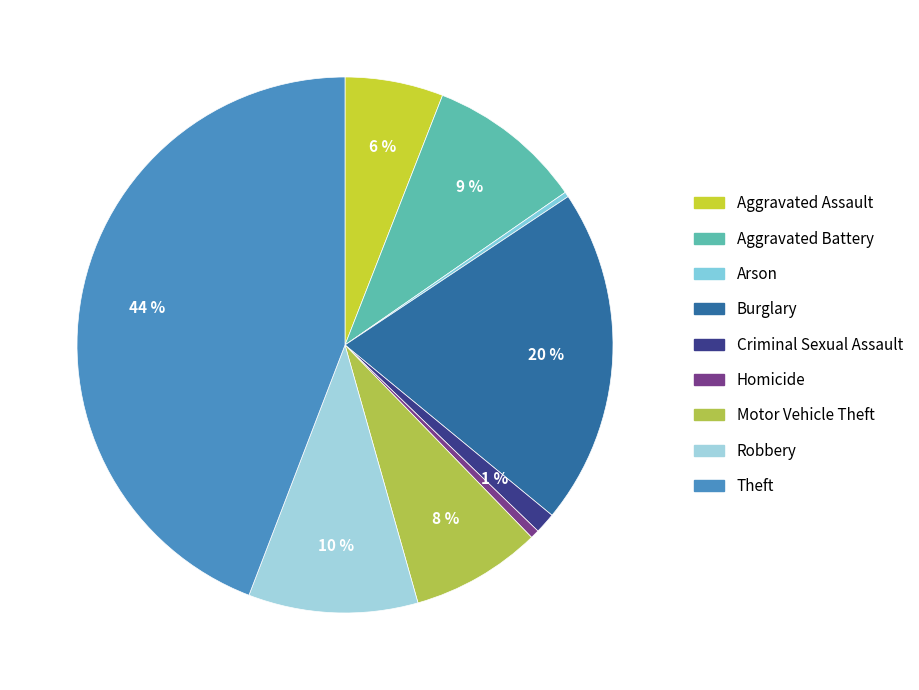

How many slices are in this pie chart?

9